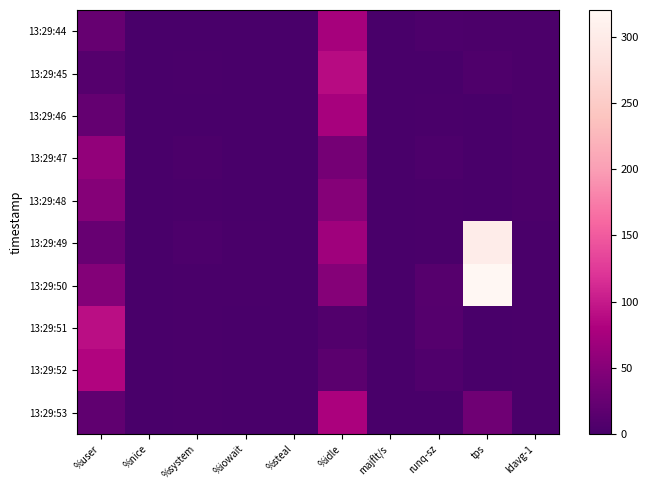

Which has a higher value, %iowait or ldavg-1?

ldavg-1